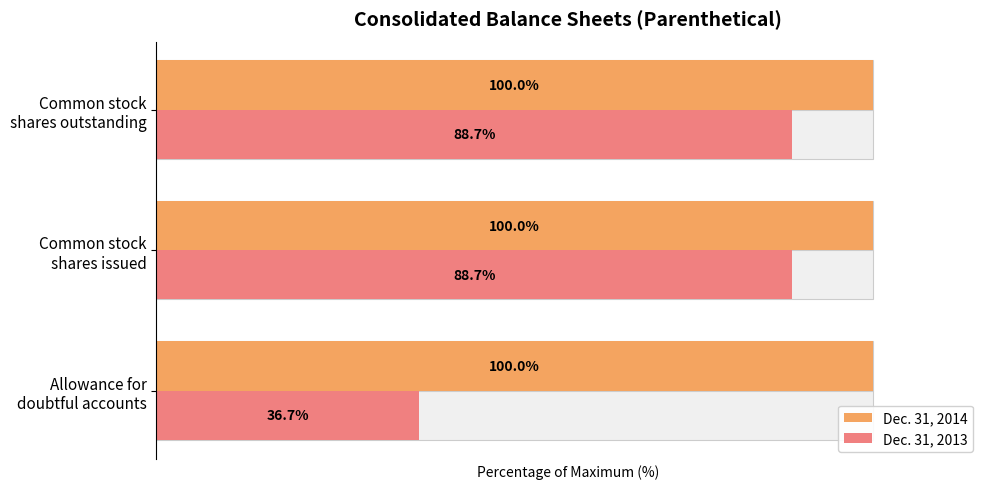

True or false: Dec. 31, 2014 has a value of 0.5 at 2.

False